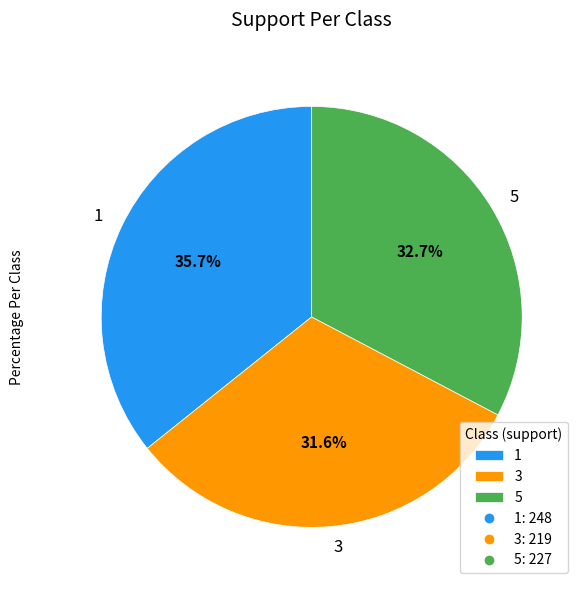

To the nearest percent, what portion does 3 represent?

32%